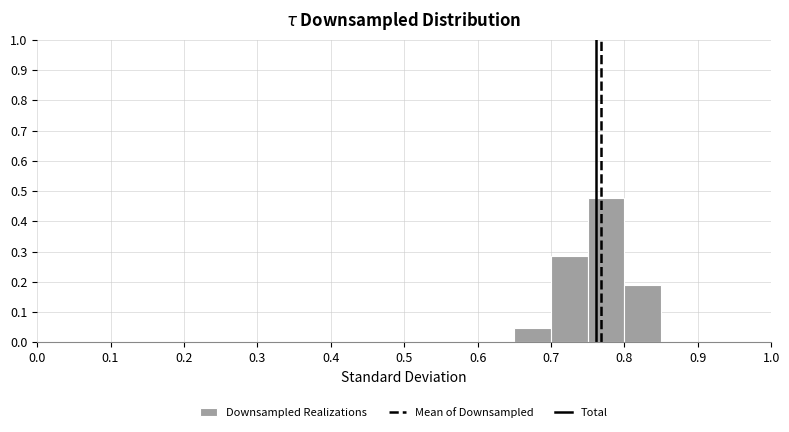

Reading left to right, list every bar in this chart as the range it spans on the x-axis followed by its height. The values are not printed on the chart, so give them approximately, as read against the axis.

0.00 to 0.05: 0
0.05 to 0.10: 0
0.10 to 0.15: 0
0.15 to 0.20: 0
0.20 to 0.25: 0
0.25 to 0.30: 0
0.30 to 0.35: 0
0.35 to 0.40: 0
0.40 to 0.45: 0
0.45 to 0.50: 0
0.50 to 0.55: 0
0.55 to 0.60: 0
0.60 to 0.65: 0
0.65 to 0.70: 0.05
0.70 to 0.75: 0.29
0.75 to 0.80: 0.48
0.80 to 0.85: 0.19
0.85 to 0.90: 0
0.90 to 0.95: 0
0.95 to 1.00: 0